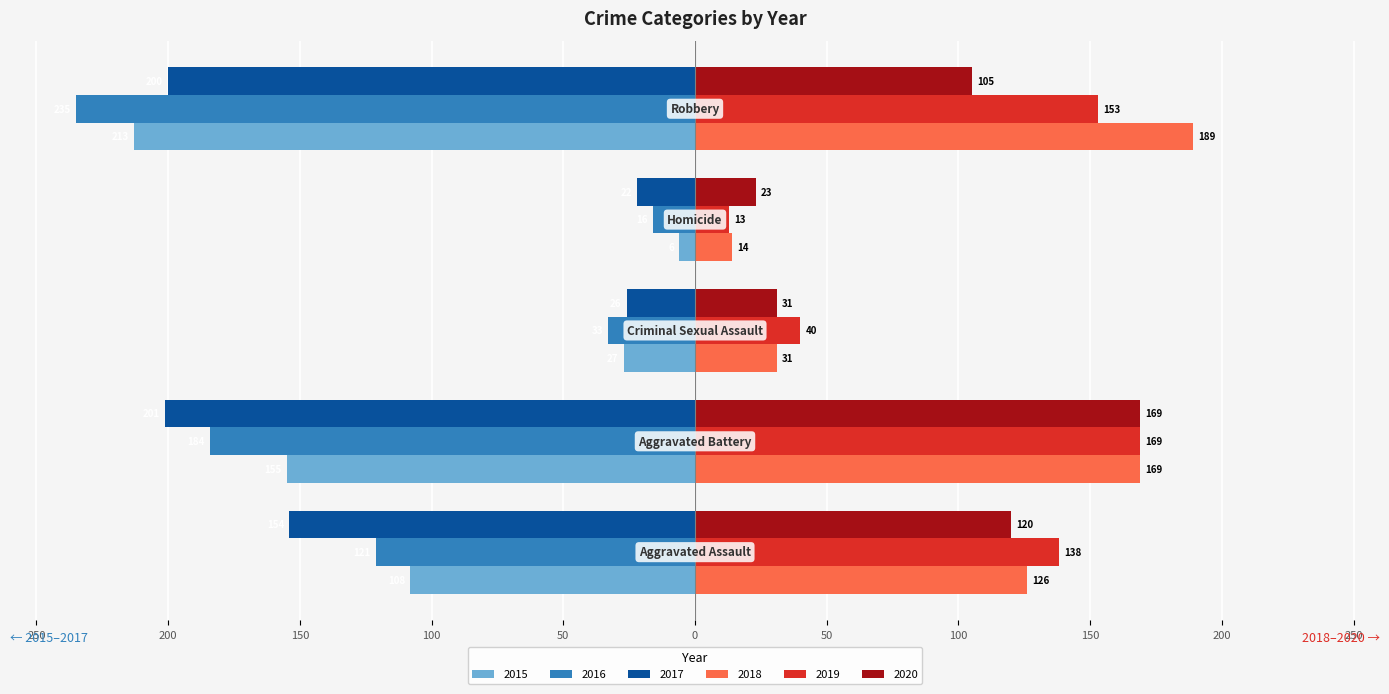

What is the difference between the second highest and minimum values in the 2018 series?

155